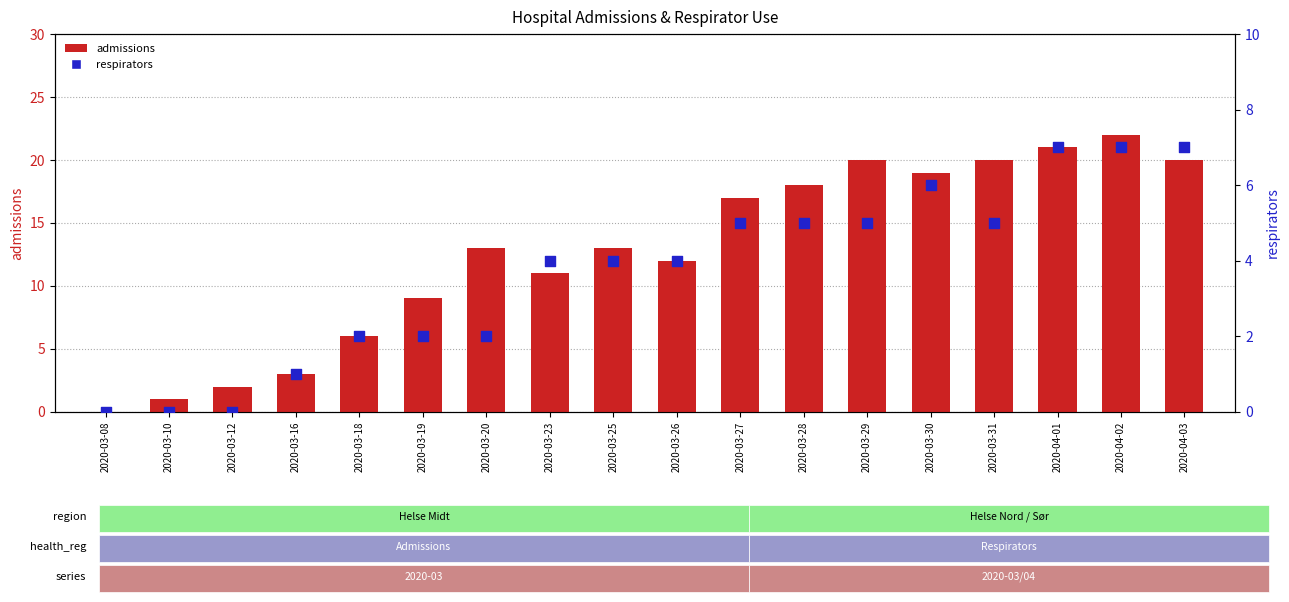

Which series reaches the minimum Y coordinate?

admissions